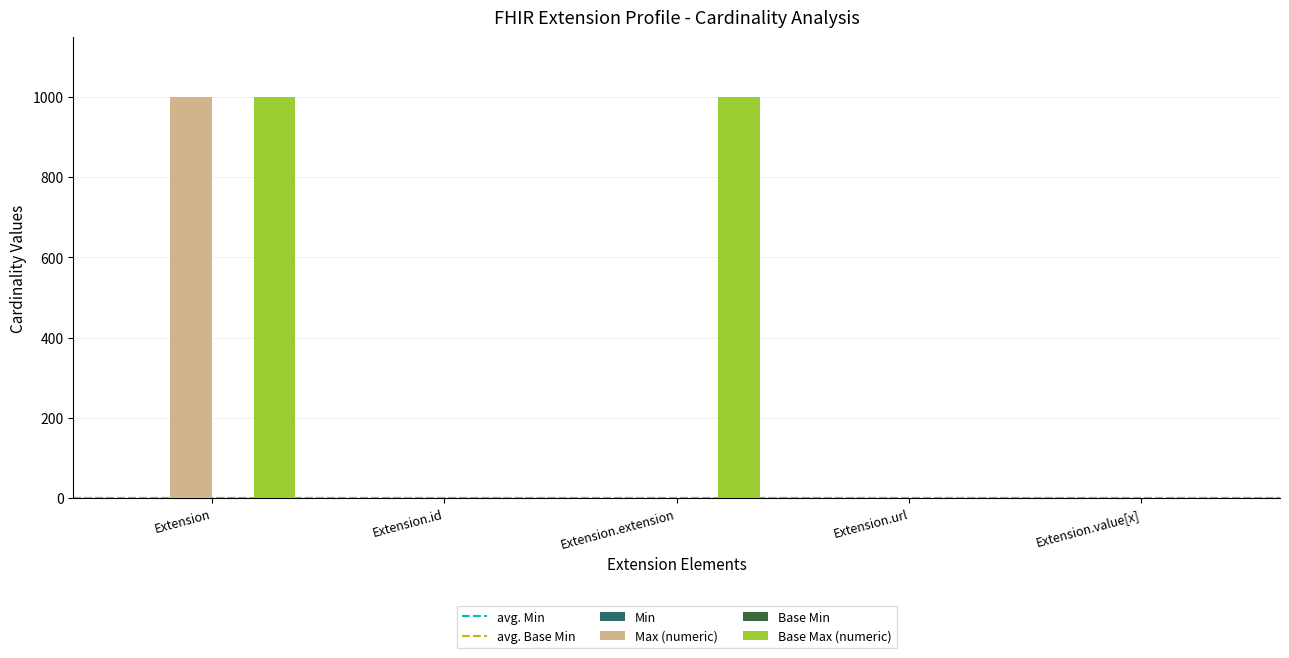

True or false: Max (numeric) has a value of 1762 at Extension.

False